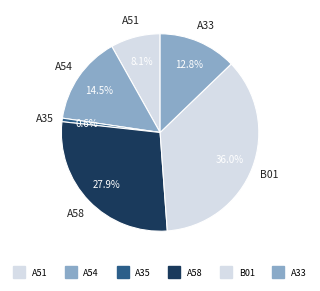

How many segments does this pie chart have?

6